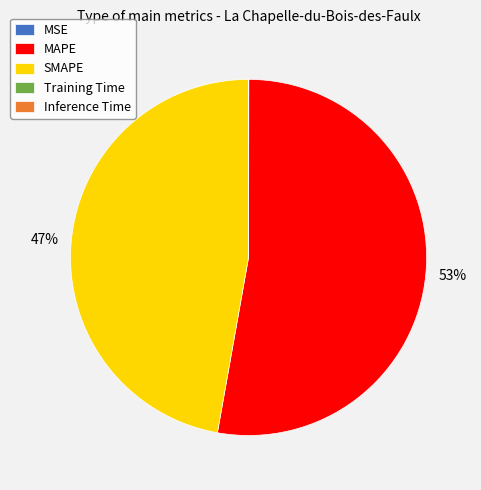

To the nearest percent, what percentage of the pie is MAPE?

53%